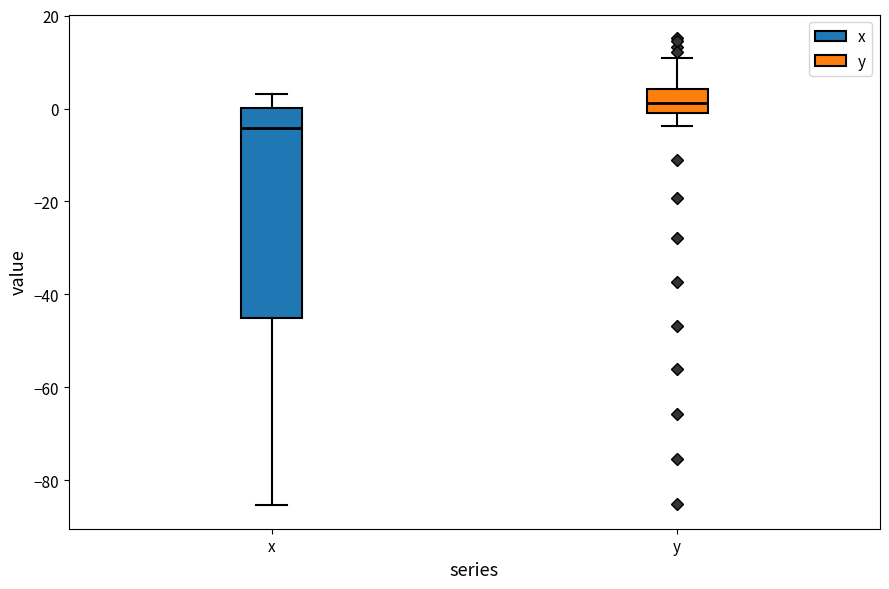

Reading left to right, read every box against the y-axis: the position of its median line, the range the box covers, and the ends of its whiskers. The values are not printed on the chart, so give them approximately, as read against the axis.

x: median -4, box -44 to 0, whiskers -86 to 4
y: median 2, box 0 to 4, whiskers -4 to 10